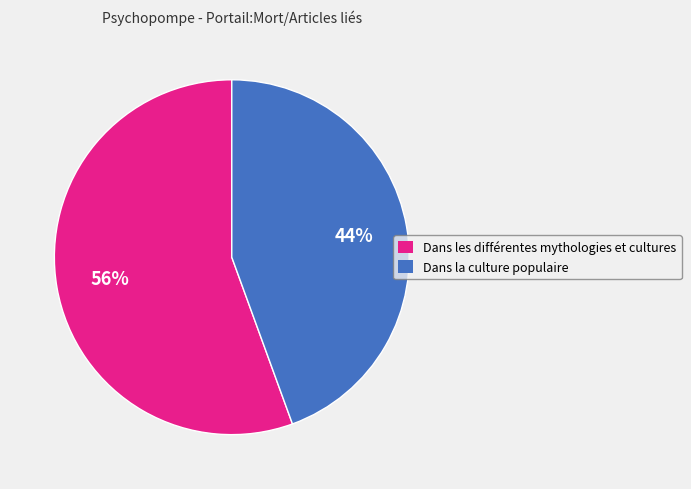

Is there any slice that represents more than half of the pie?

Yes